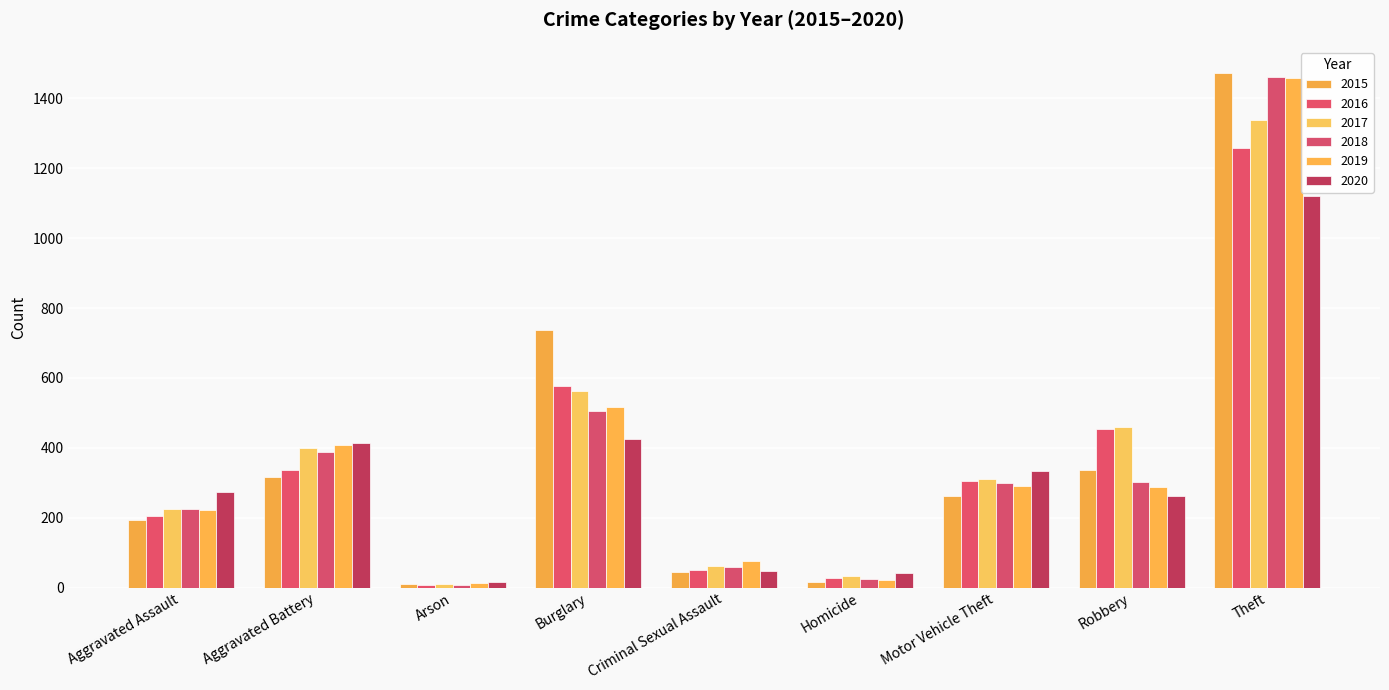

At Arson, list the series in order from largest to smallest.

2020, 2019, 2017, 2015, 2016, 2018